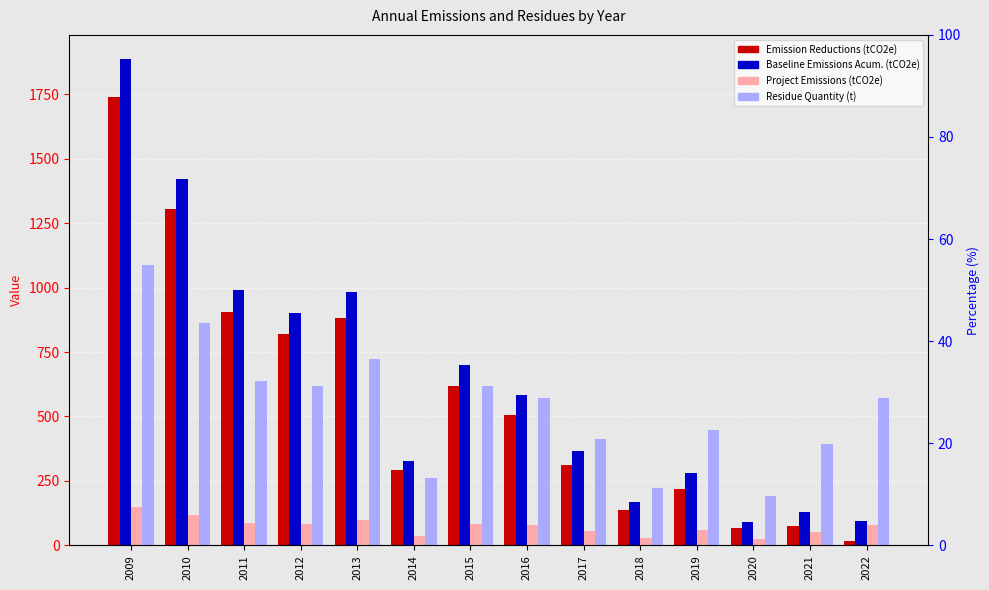

True or false: Emission Reductions (tCO2e) has a value of 143.1 at 2016.

False